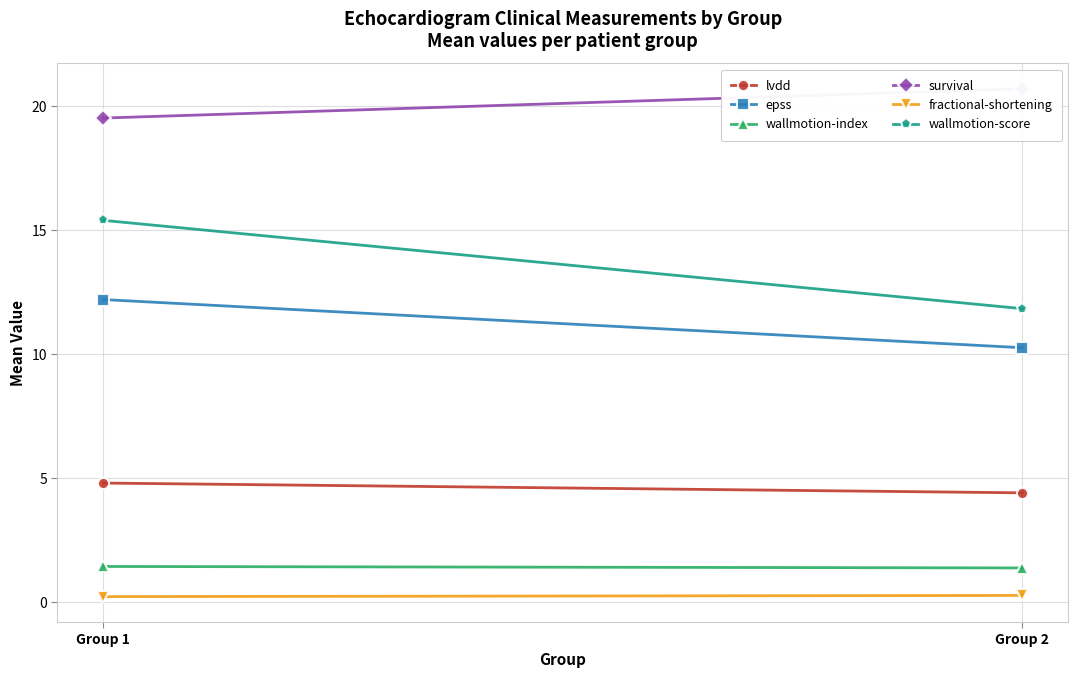

What is the value of the fractional-shortening point at the 1st from the left?

0.2